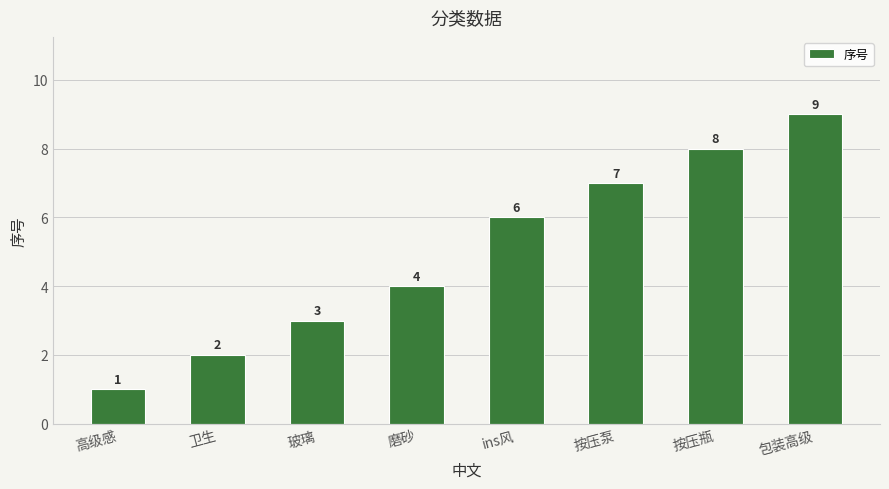

The chart shows a value of 4 at 玻璃. True or false?

False